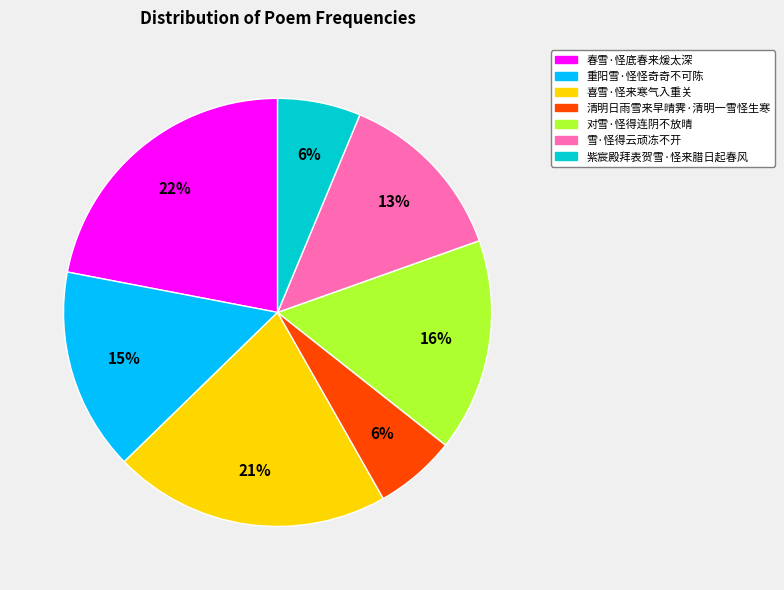

Which category has the biggest portion of the pie?

春雪·怪底春来煖太深